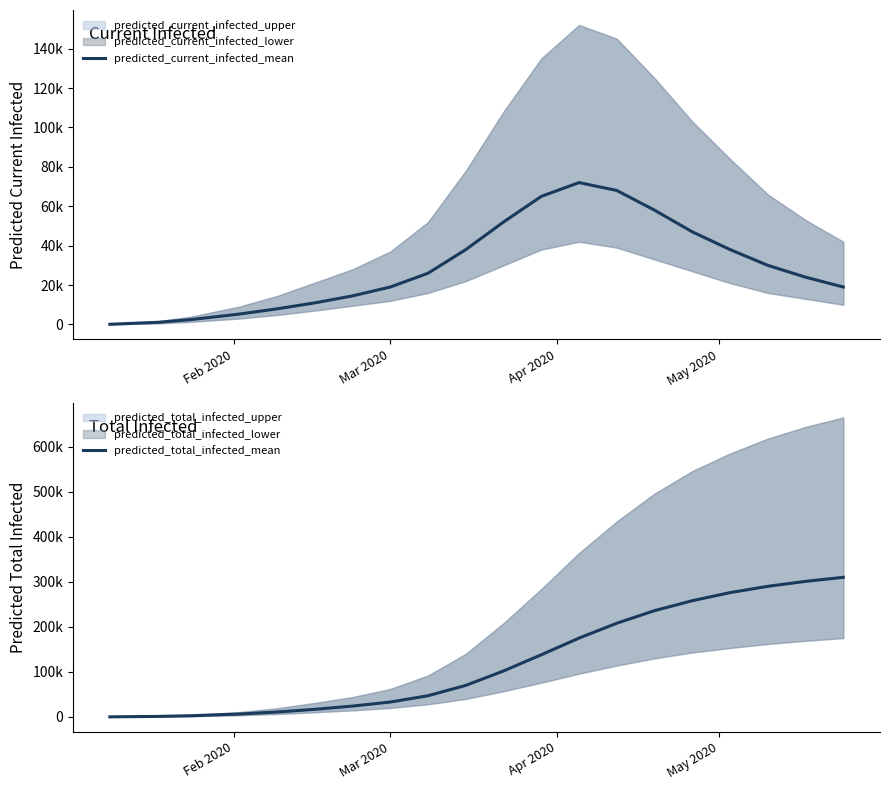

True or false: predicted_total_infected_mean and predicted_current_infected_mean cross at least once.

False